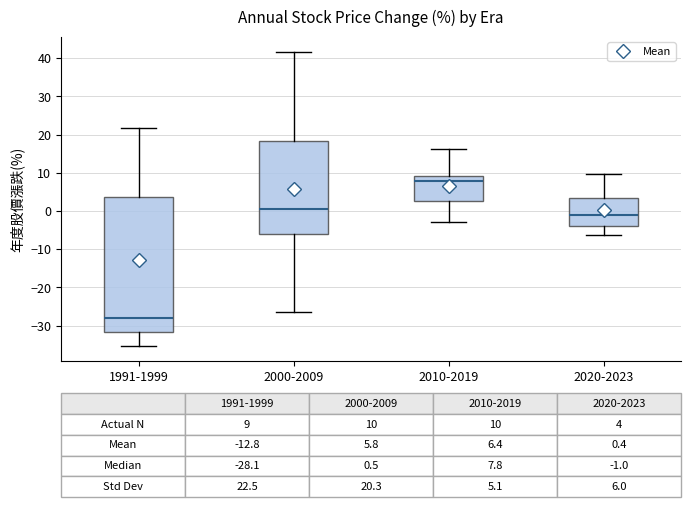

Which box's median line is the highest?

2010-2019